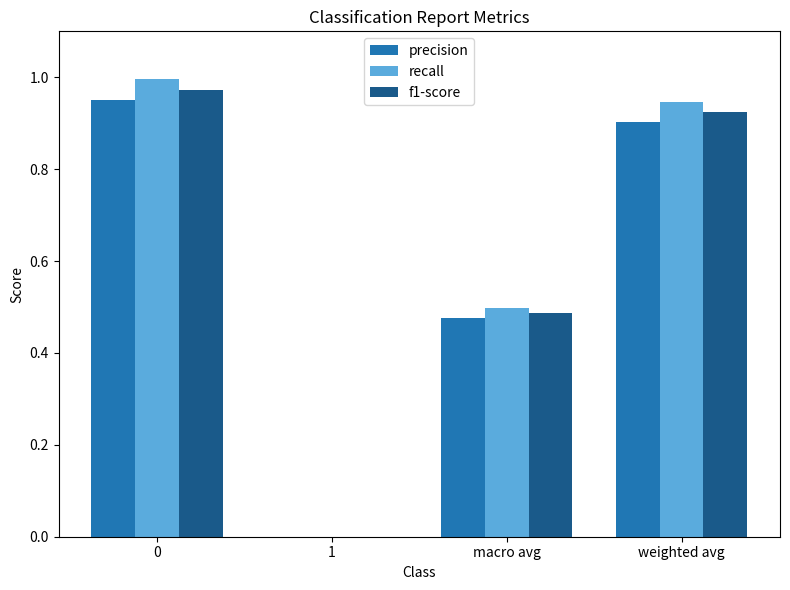

What is the total value across all series at macro avg?

1.5